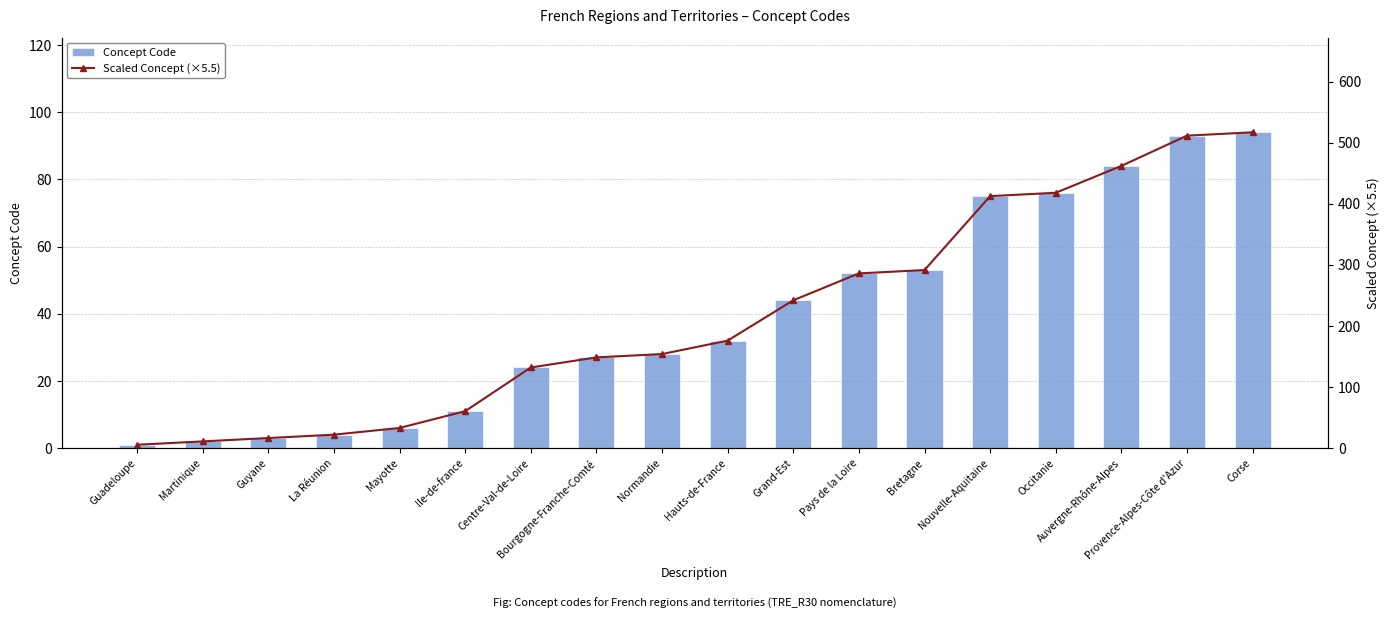

The value of Scaled Concept (×5.5) at Auvergne-Rhône-Alpes is 322.0. True or false?

False